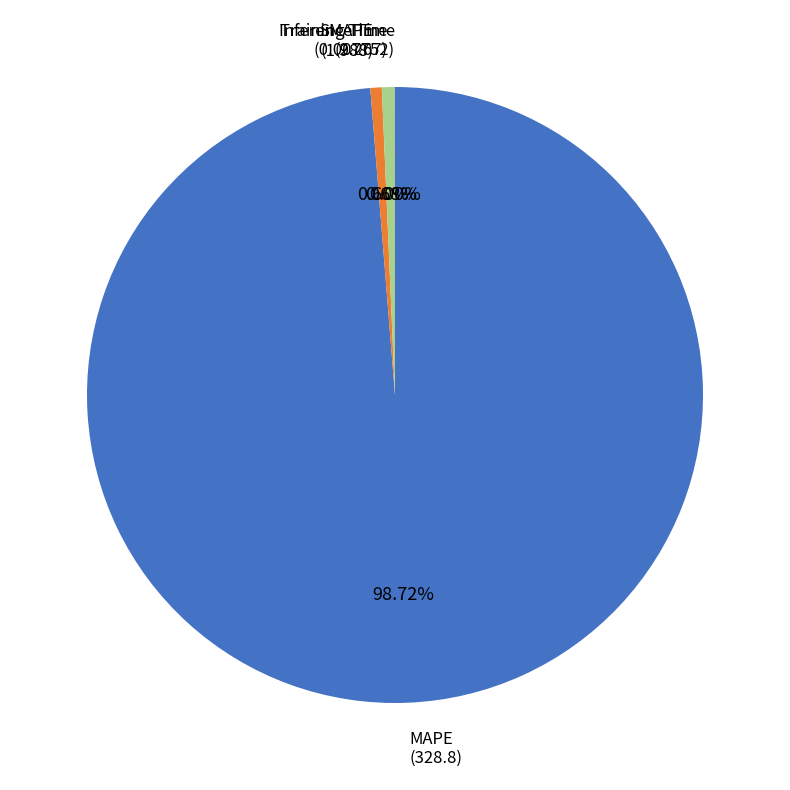

Is there any slice that represents more than half of the pie?

Yes